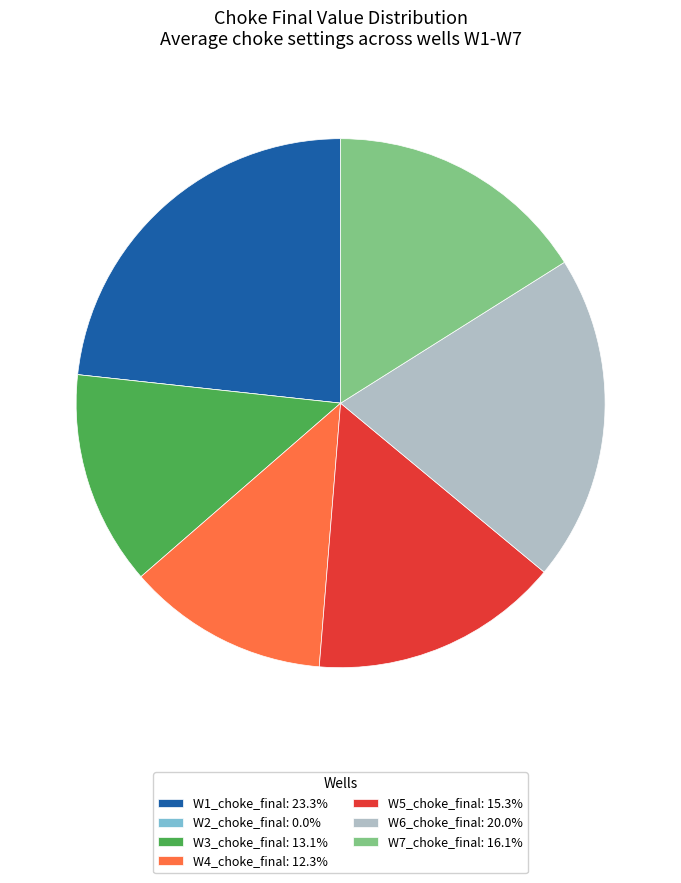

Which category has the biggest portion of the pie?

W1_choke_final